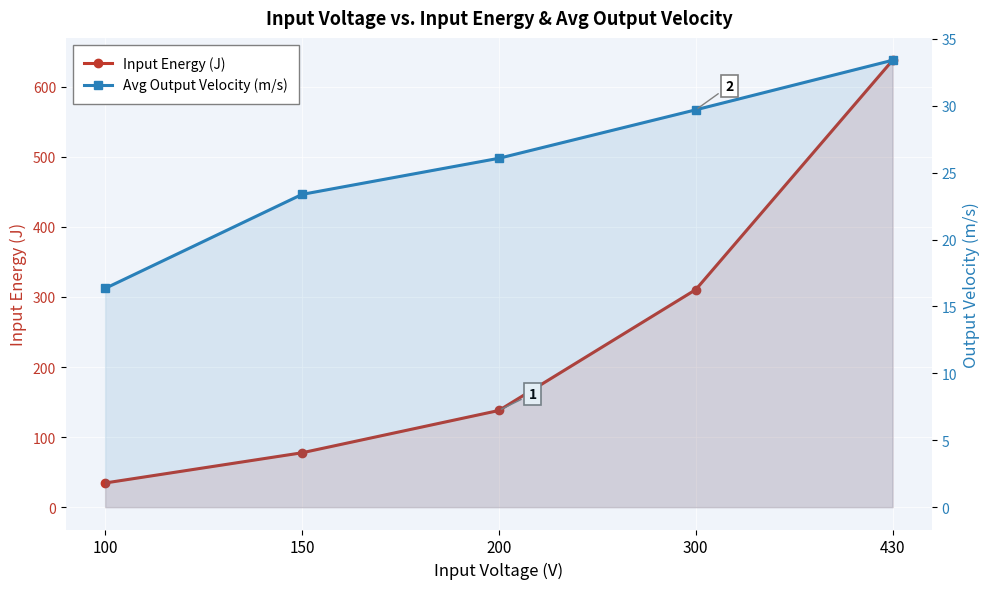

Which series changed the most between 300 and 430?

Input Energy (J)